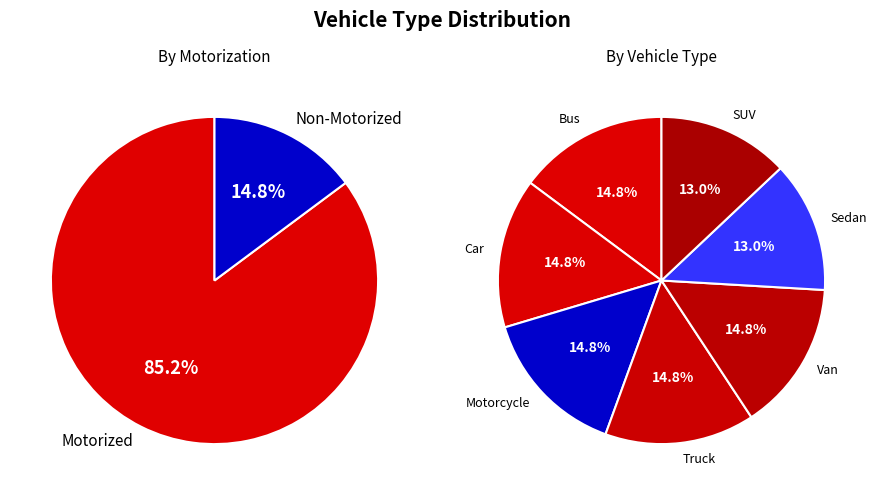

What is the total percentage of Truck and Van?

29.6%